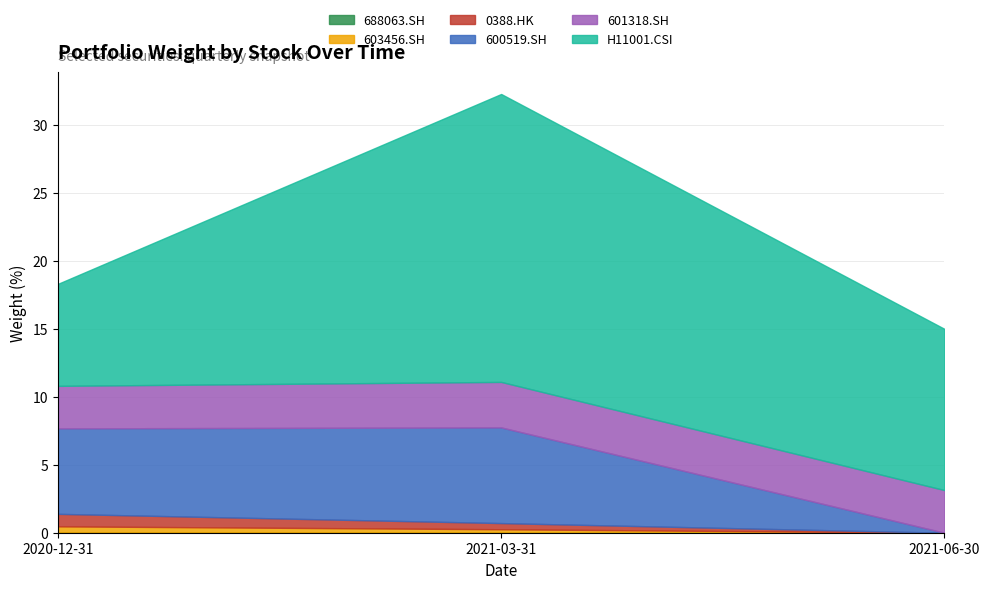

At which category is the sum across all series the highest?

2021-03-31